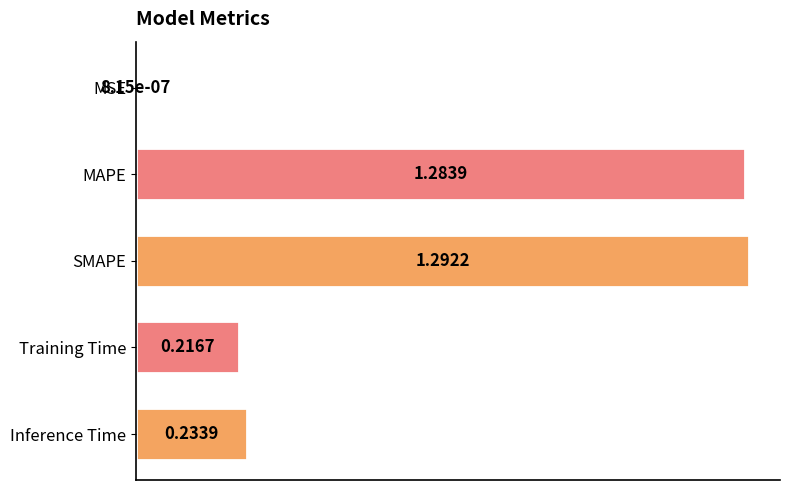

What is the change in value from MAPE to Training Time?

-1.1